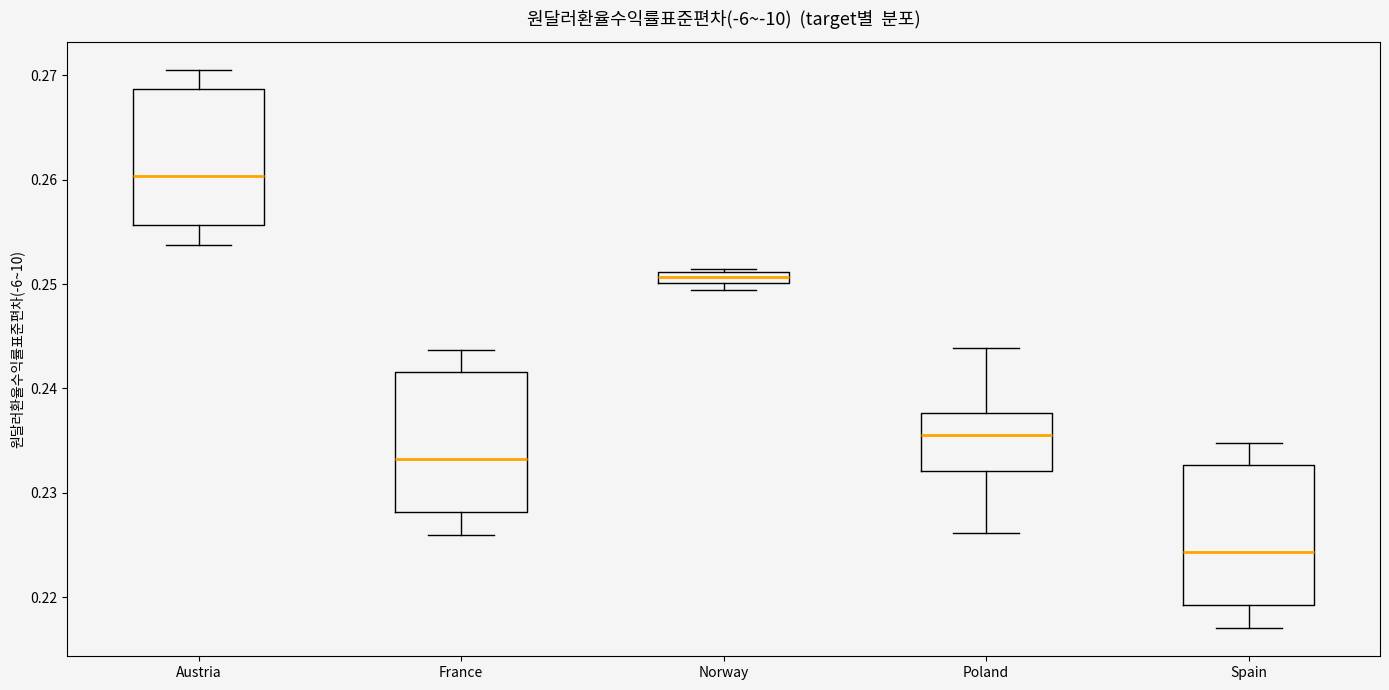

Where does the median line of the box for Austria sit on the y-axis? The values are not printed on the chart, so give them approximately, as read against the axis.

0.260